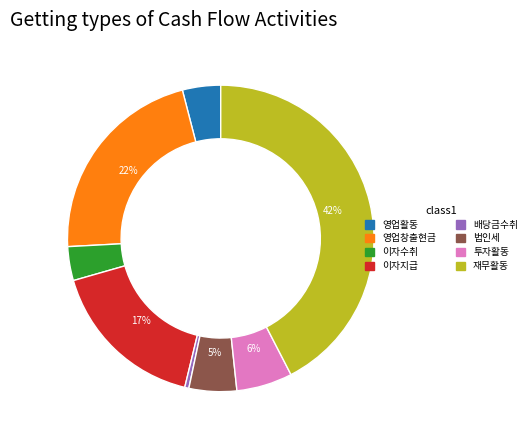

Does any single category account for the majority?

No